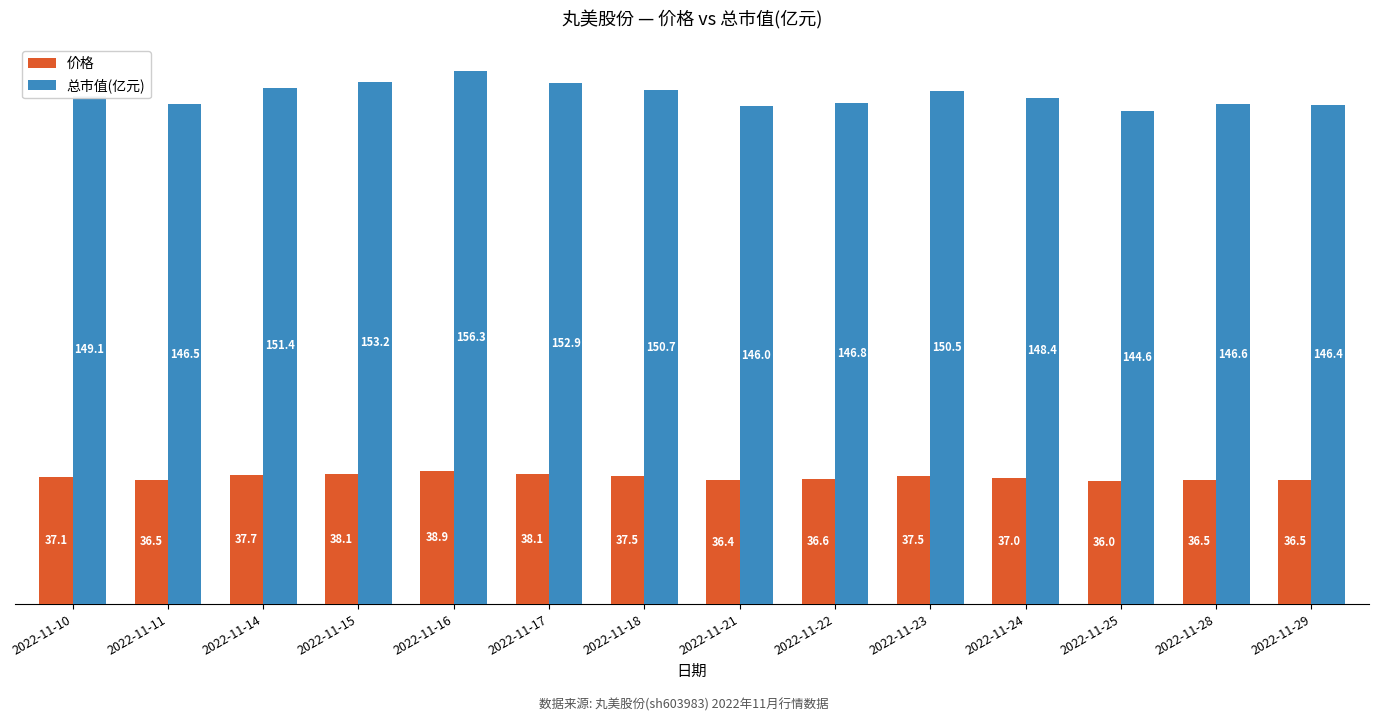

Is it true that 价格 equals 66.2 at 2022-11-23?

False